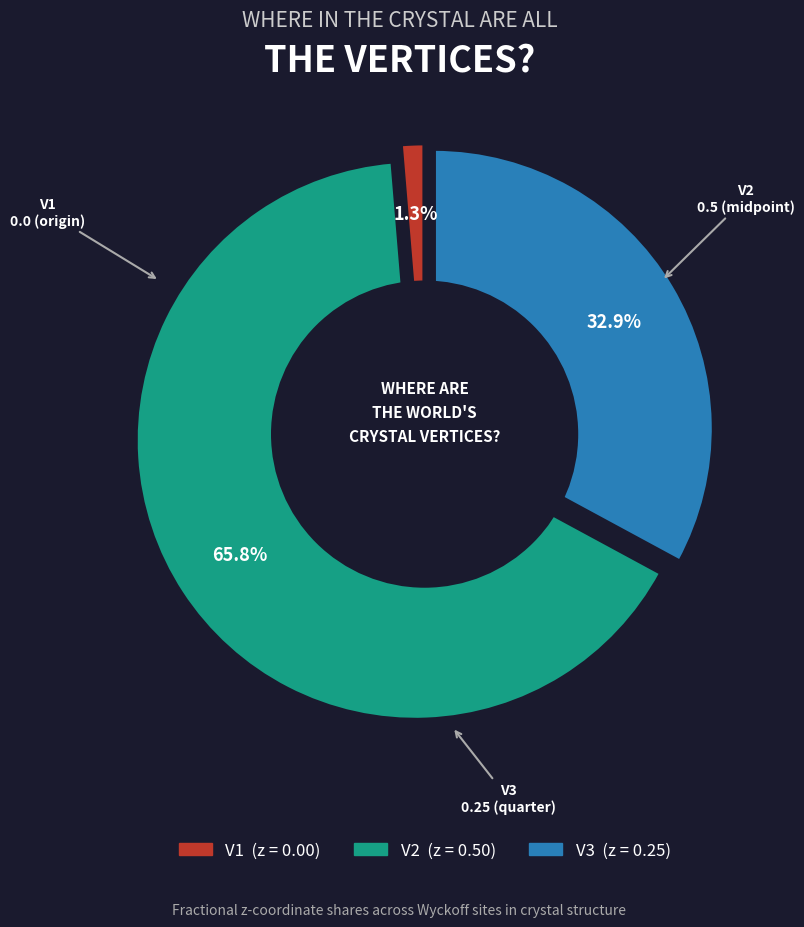

What is the change in value from V2 to V3?

-0.2